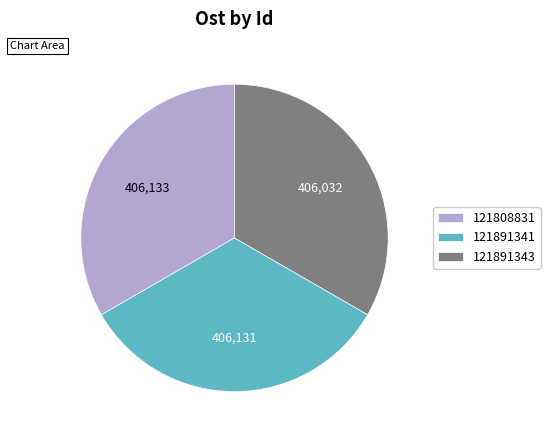

Does 121891341 account for over 50% of the chart?

No